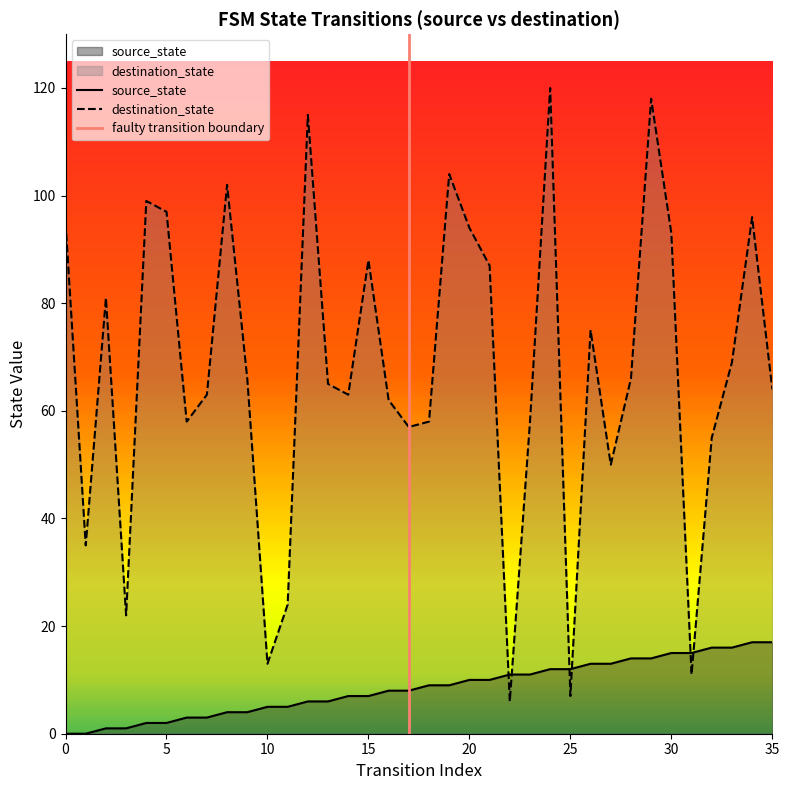

Does the chart display data point markers on the line(s)?

No